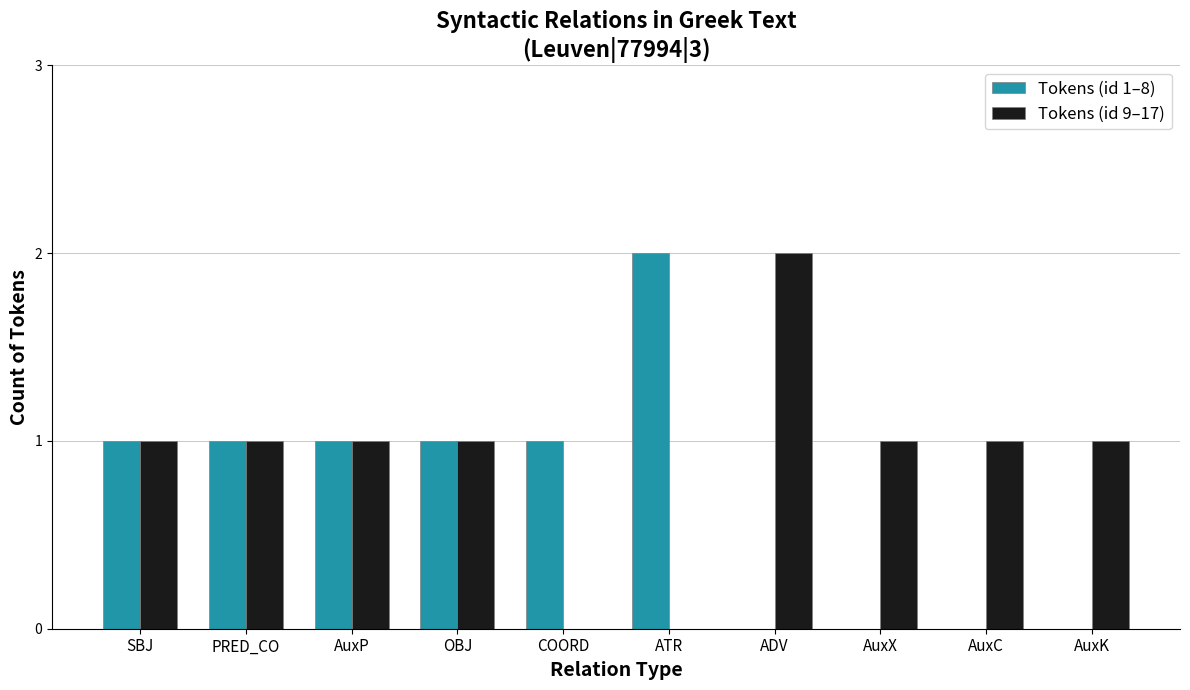

Read the Tokens (id 1–8) value at OBJ.

1